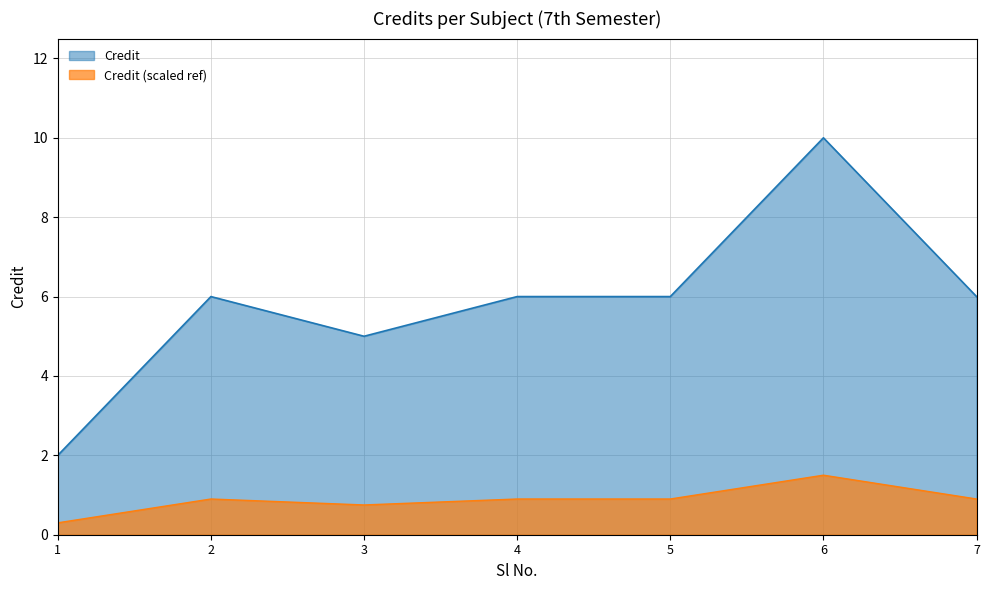

Rank the series by their maximum value, from highest to lowest.

Credit, Credit (scaled ref)